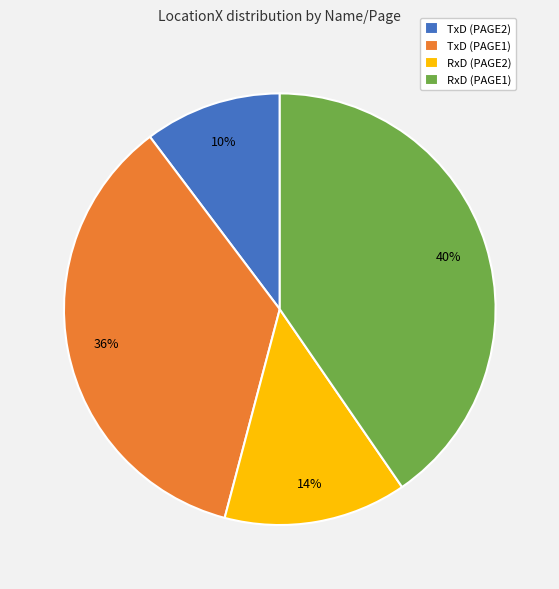

To the nearest percent, what is the average slice percentage?

25%